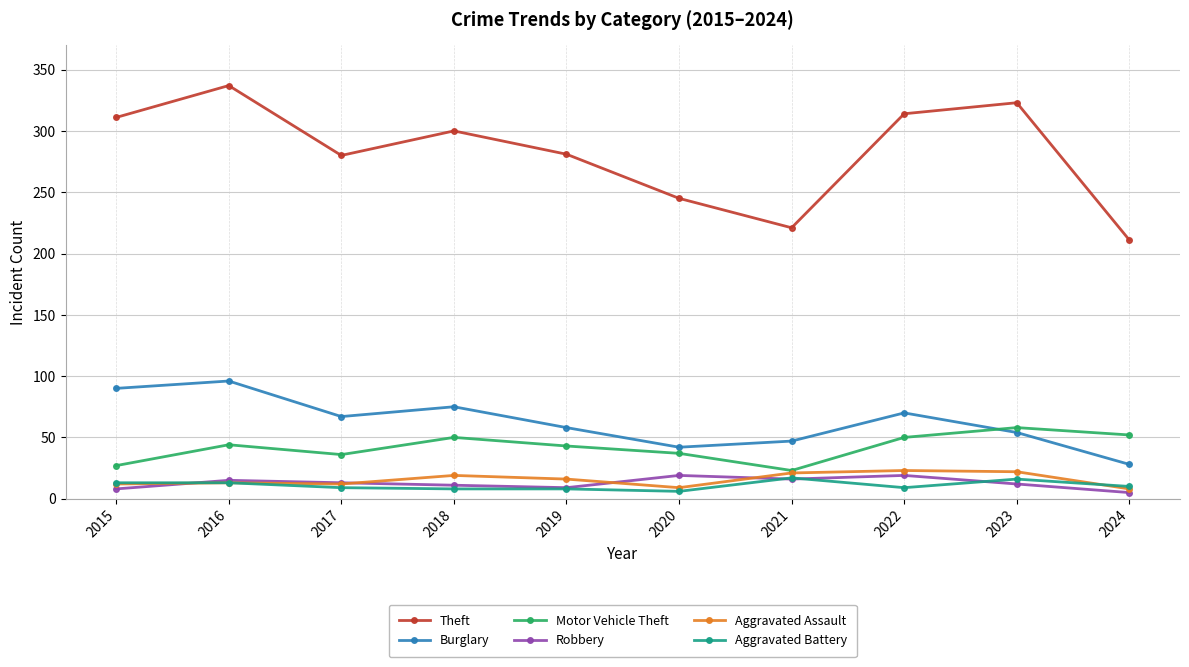

Where is the first local maximum for Theft?

2016